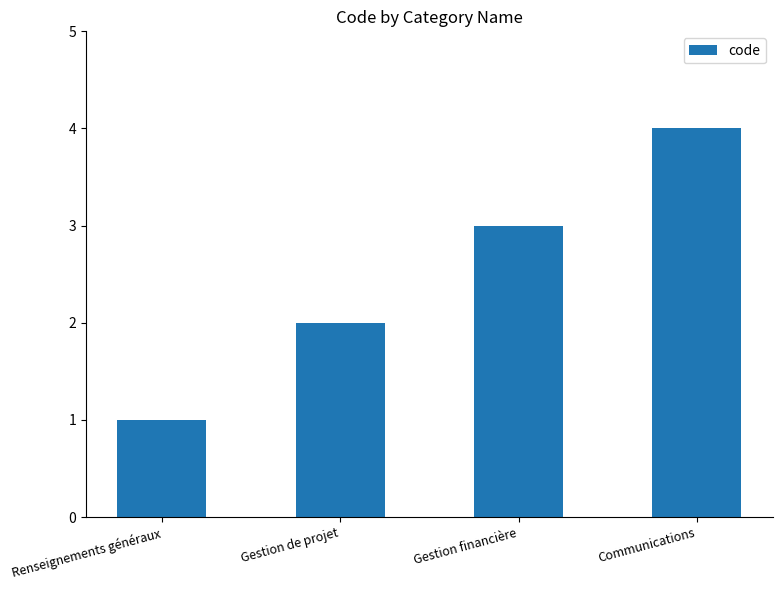

What position from the left is Communications?

4